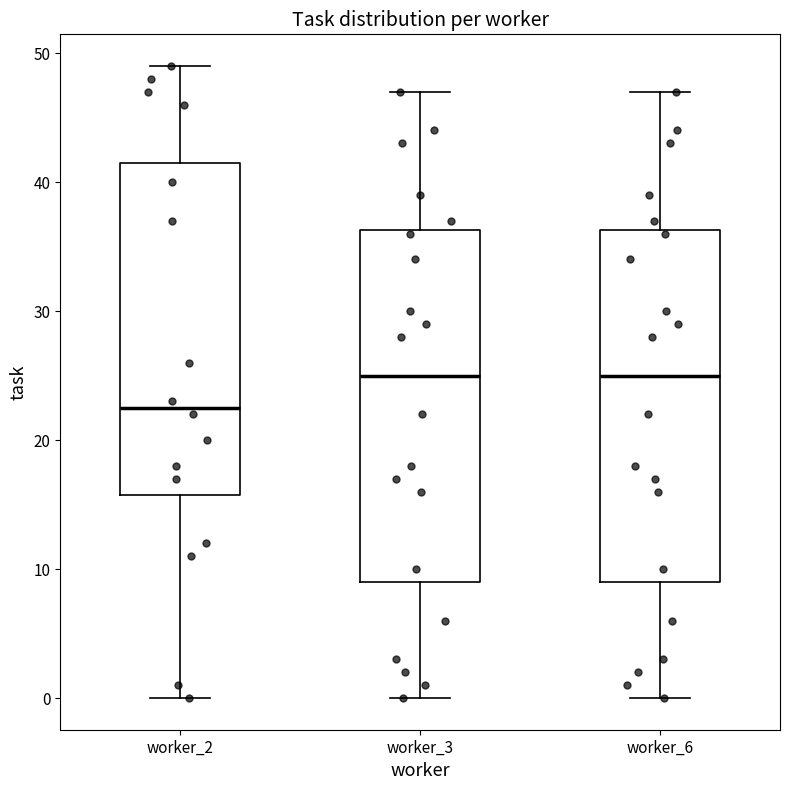

Where does the median line of the box for worker_2 sit on the y-axis? The values are not printed on the chart, so give them approximately, as read against the axis.

23